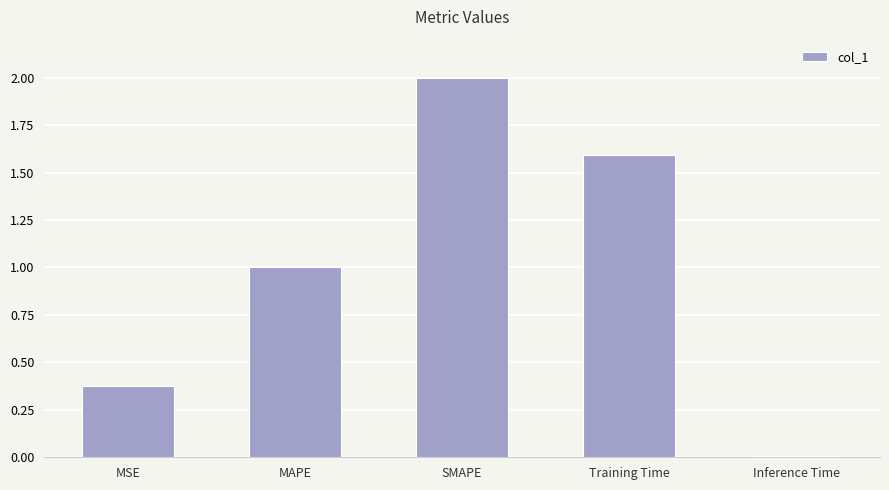

How many bars are there in total?

5